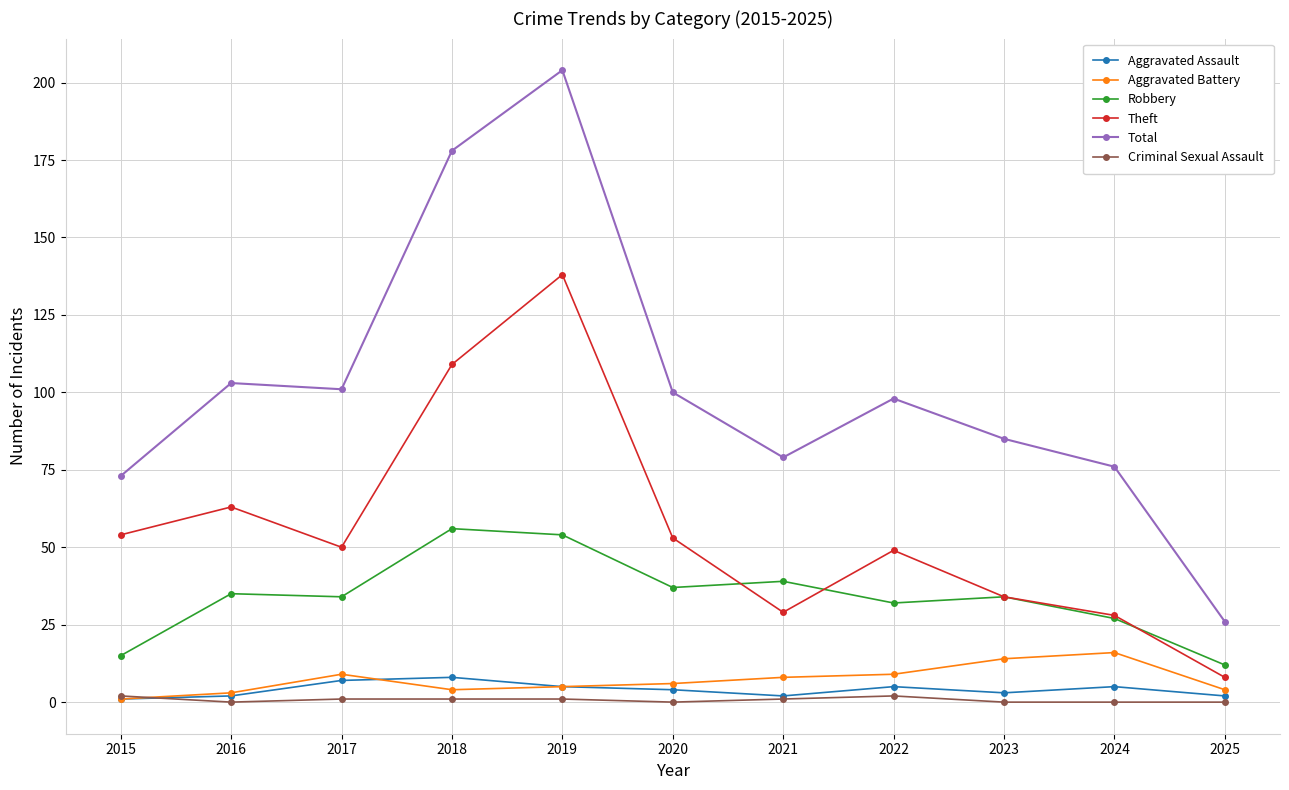

How many lines are shown in the chart?

6